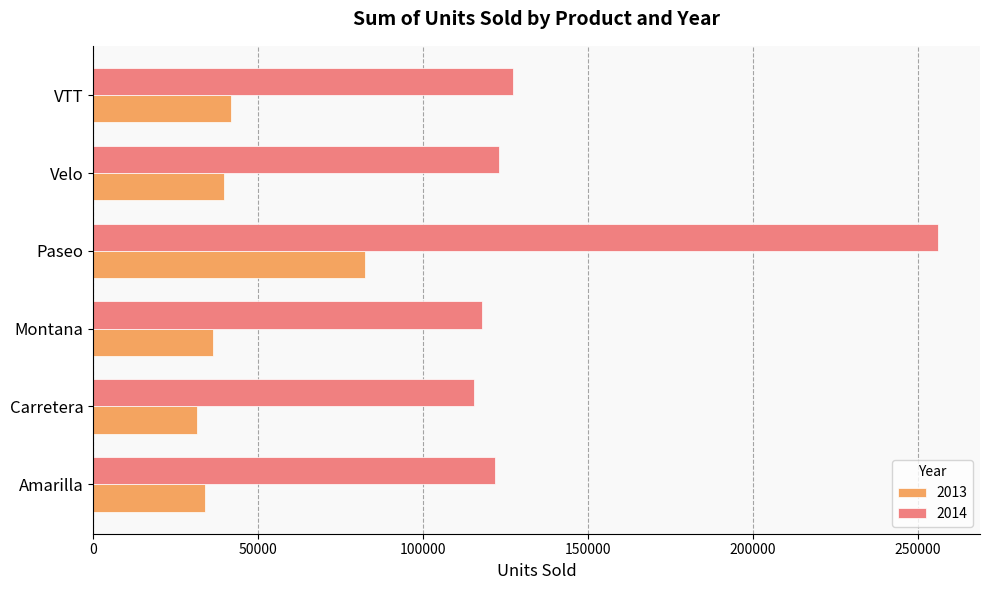

How many data points does each series have?

6